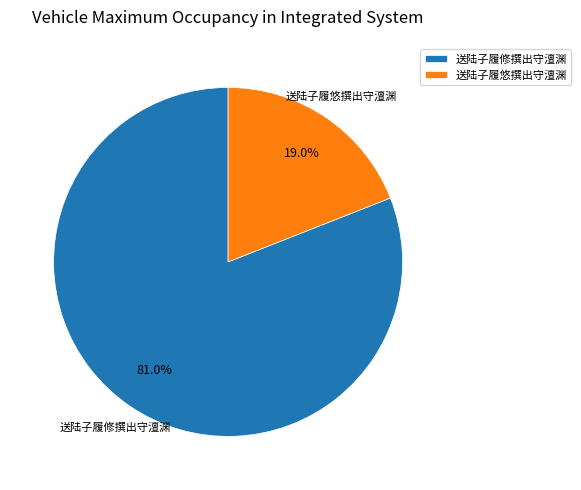

Which slice is the smallest?

送陆子履悠撰出守澶渊